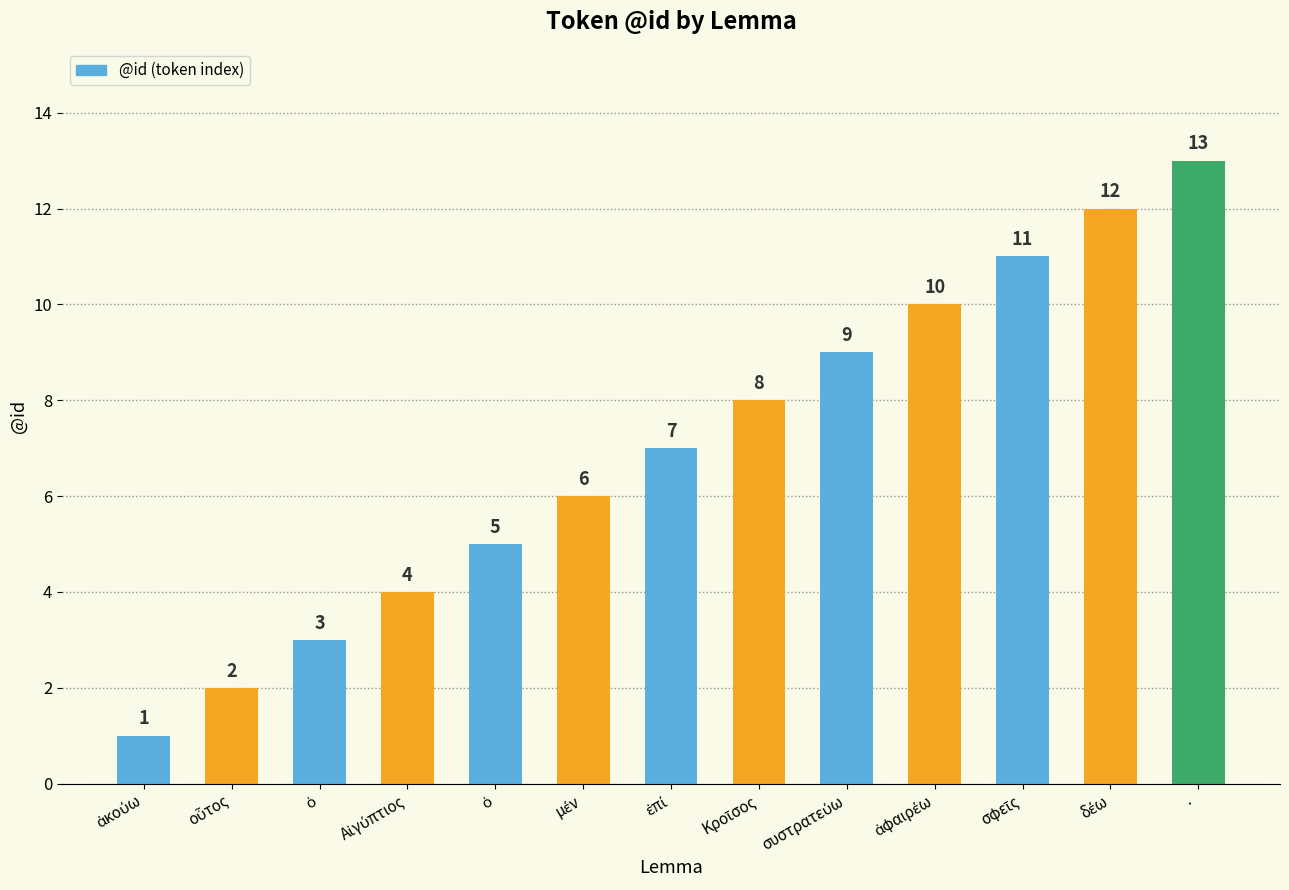

Is it true that the value at ἀφαιρέω is 10?

True